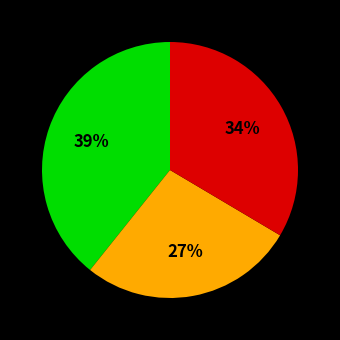

To the nearest percent, what is the average slice percentage?

33%